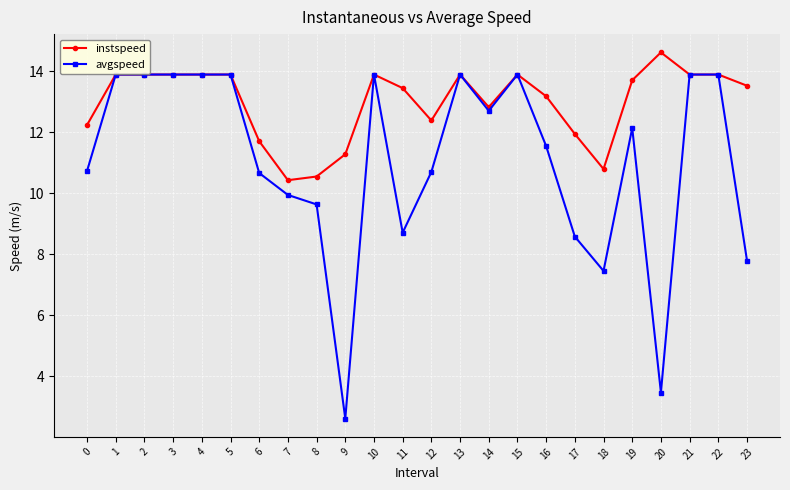

True or false: instspeed has more than 2 interior local peaks.

True